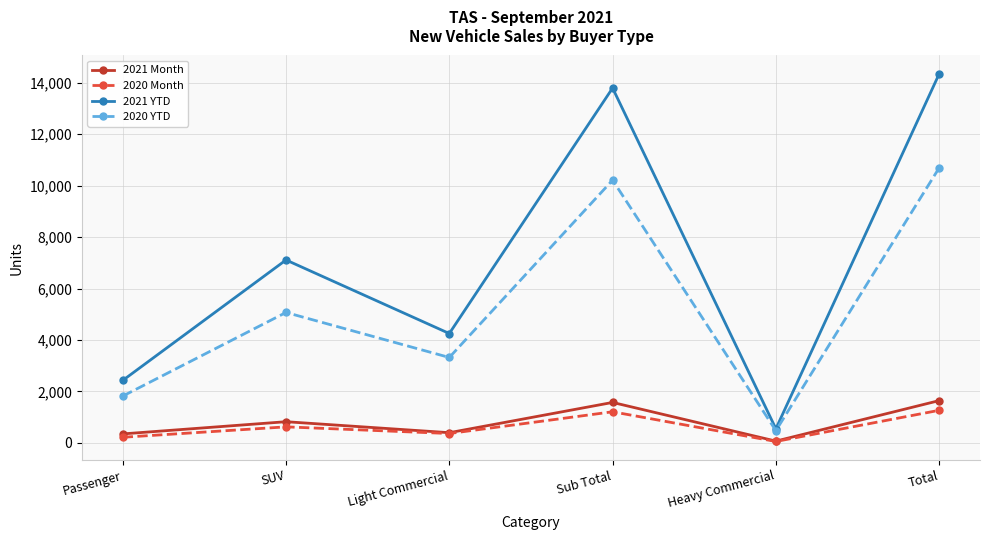

True or false: 2021 Month and 2020 YTD cross at least once.

False